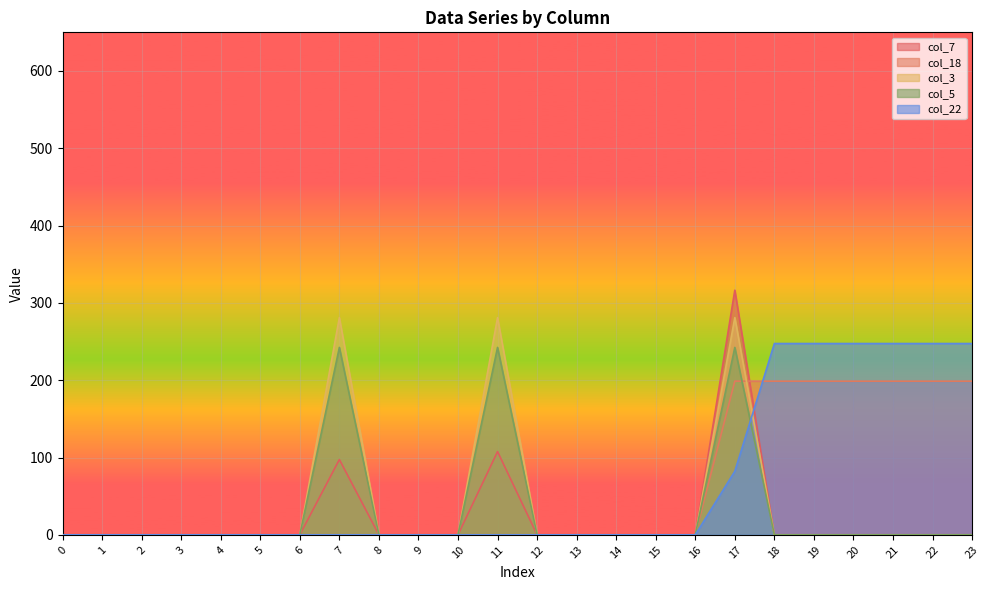

What is the highest value of the col_3 series?

281.0